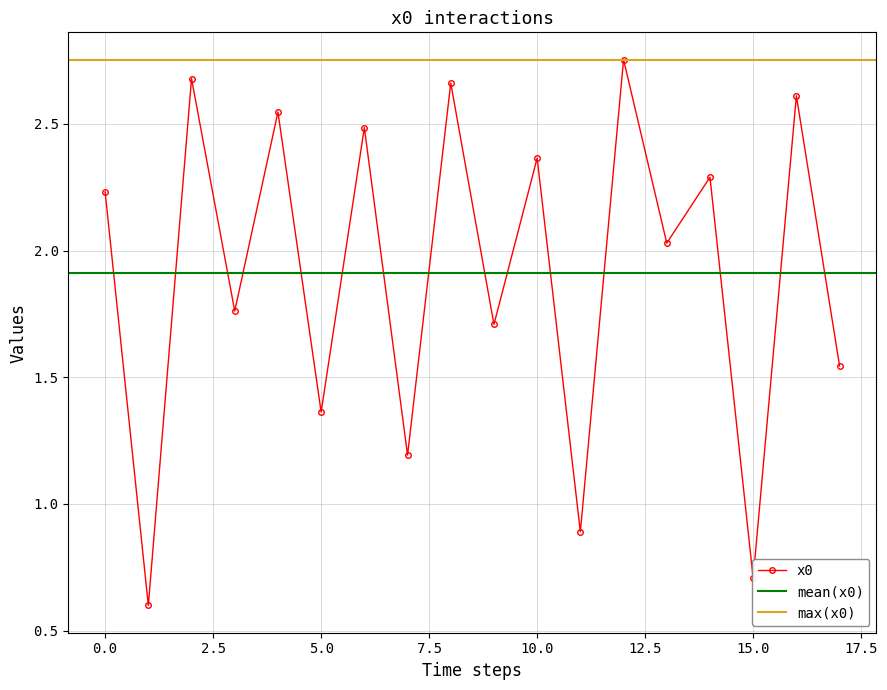

What is the ratio of the value at 0 to the value at 5?

1.6